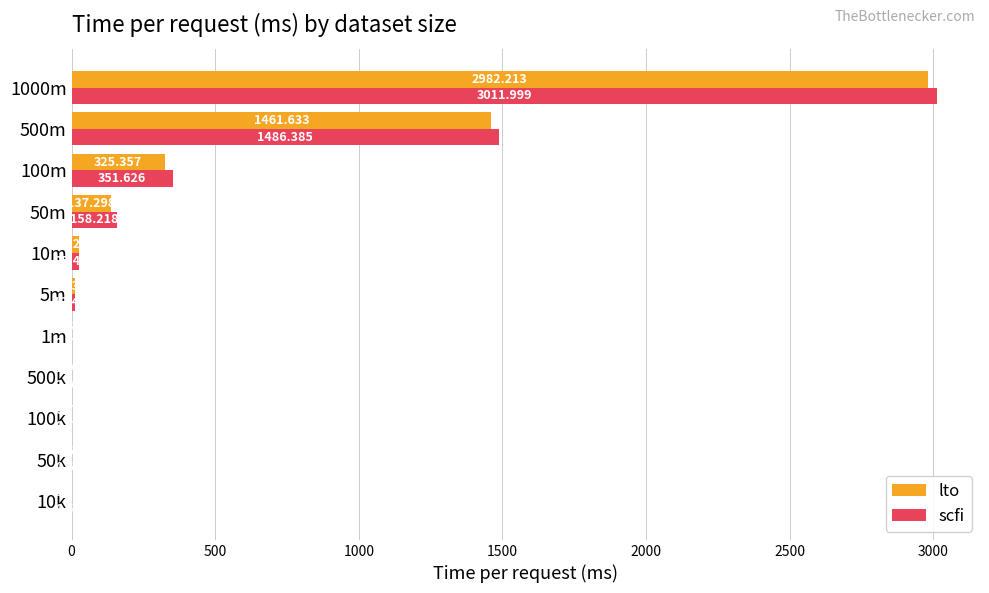

Which series has the largest total across all categories?

scfi